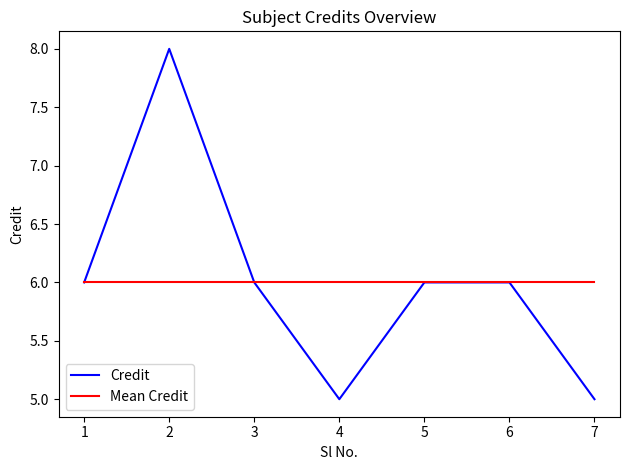

Is the value of Credit at 2 greater than the value of Mean Credit at 5?

Yes